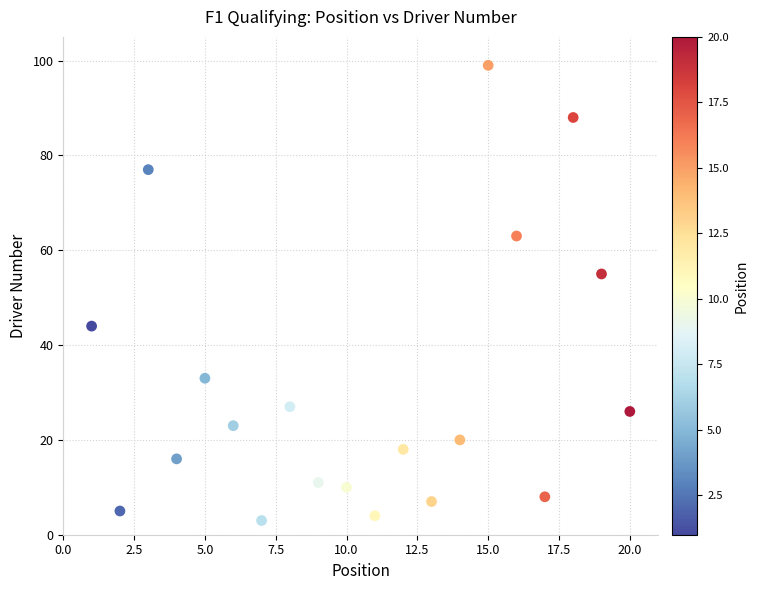

What is the range of X values (max minus min)?

19